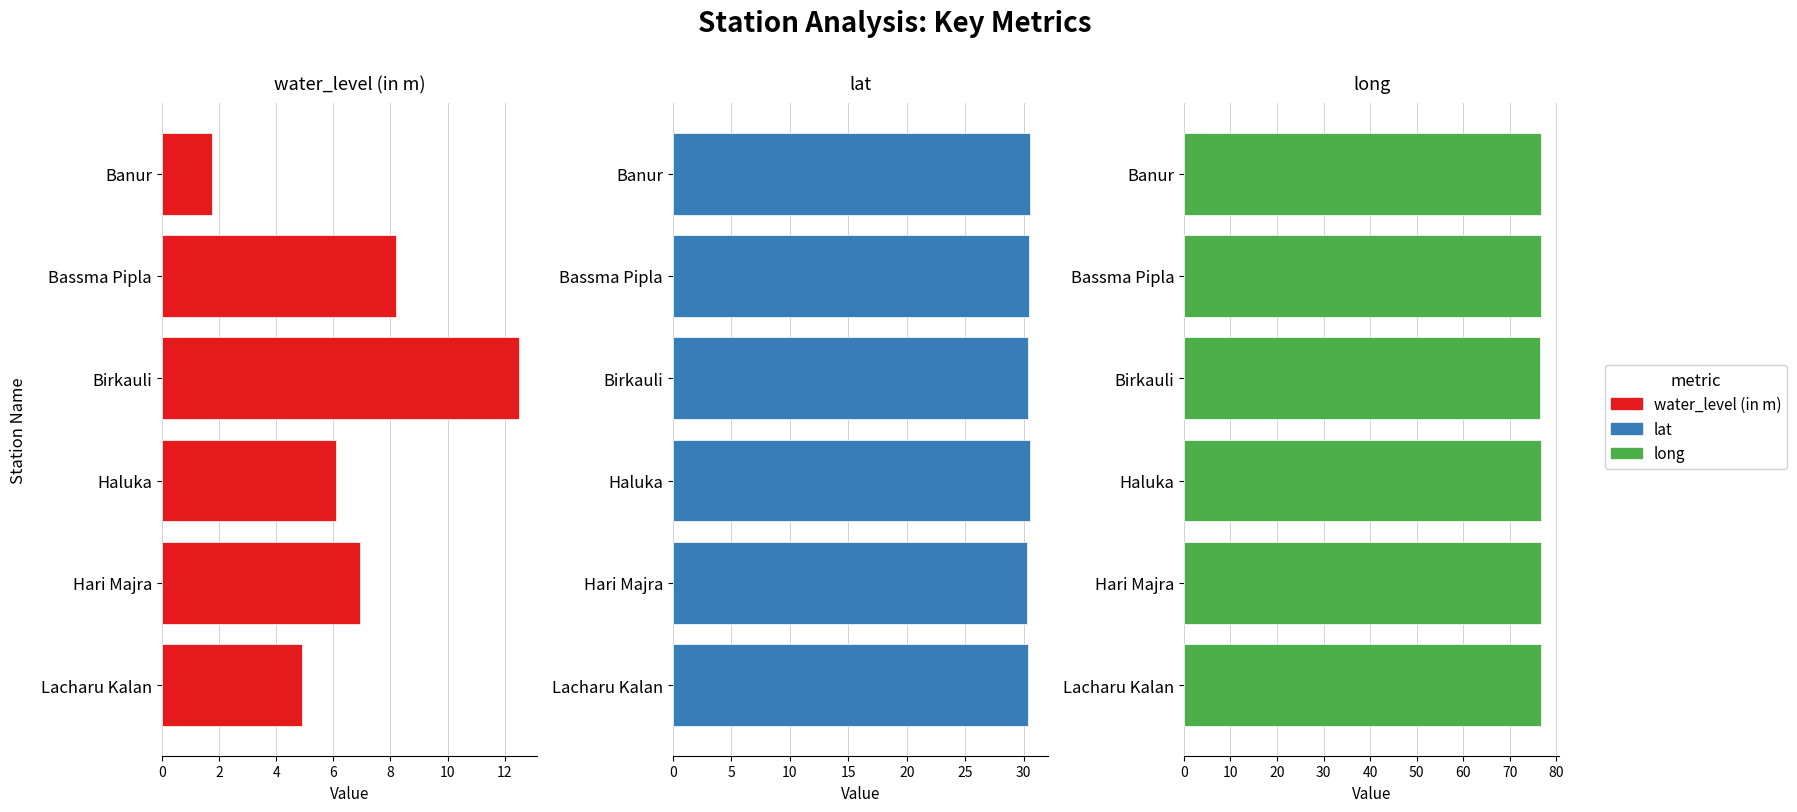

Which series has the largest total across all categories?

long